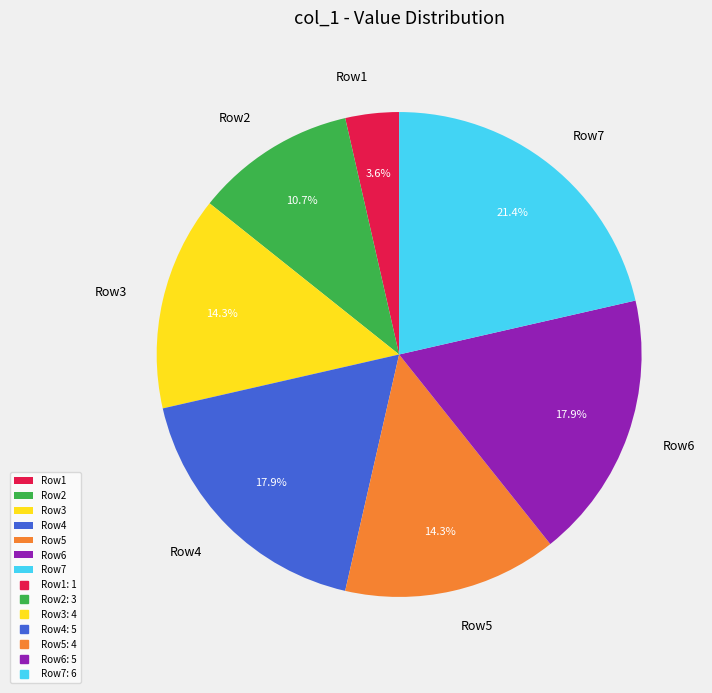

How many slices are in this pie chart?

7